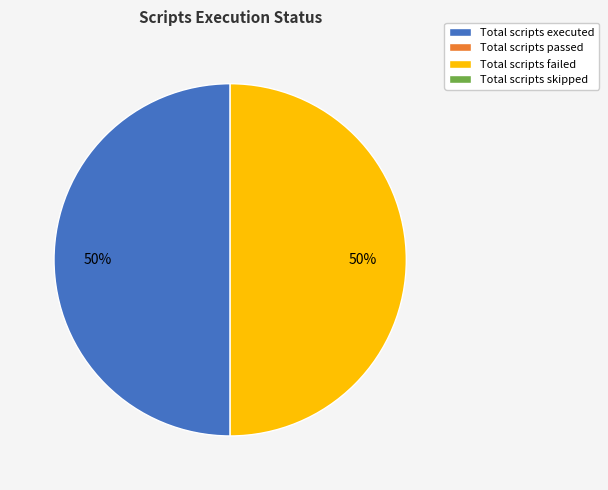

To the nearest percent, what is the average slice percentage?

50%